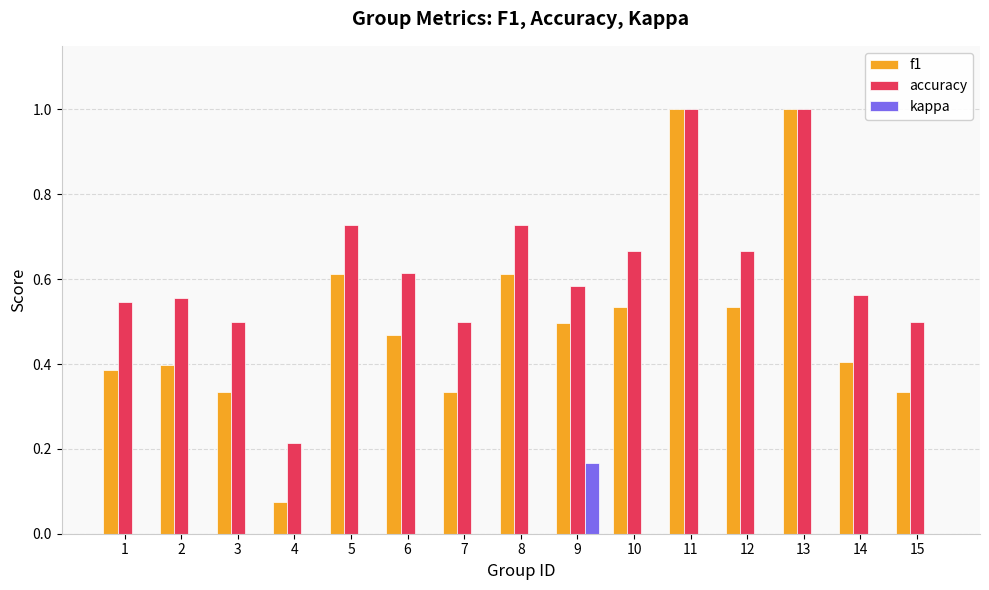

What are all the series names shown in the legend?

f1, accuracy, kappa